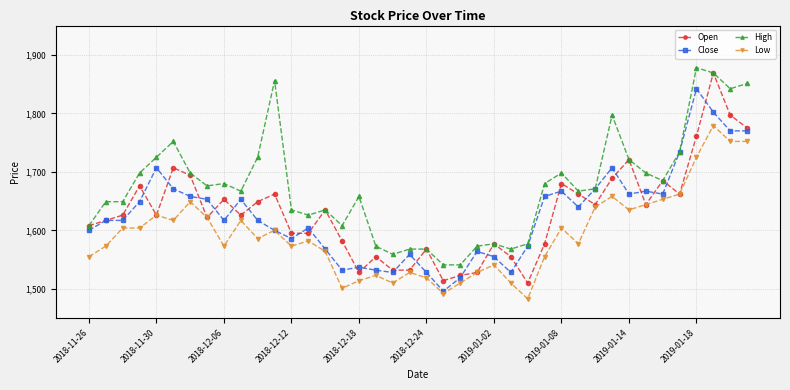

What is the minimum value shown in the chart?

1483